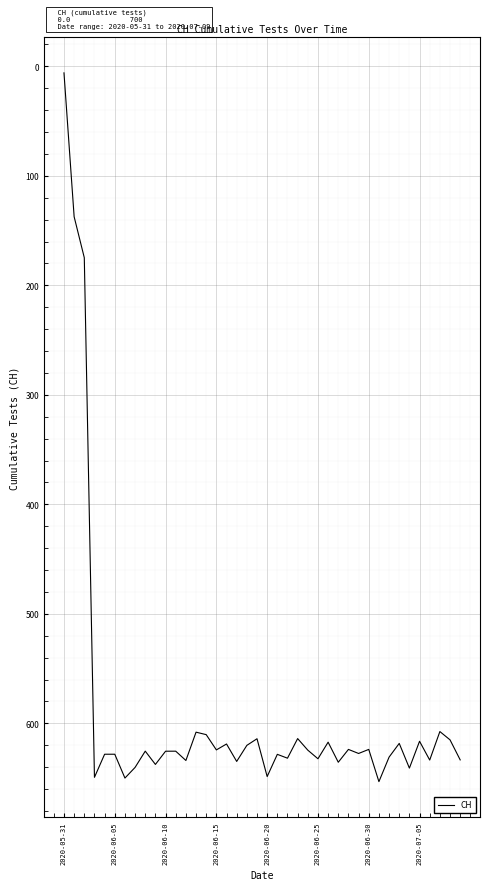

What is the sum of all values?

23548.1